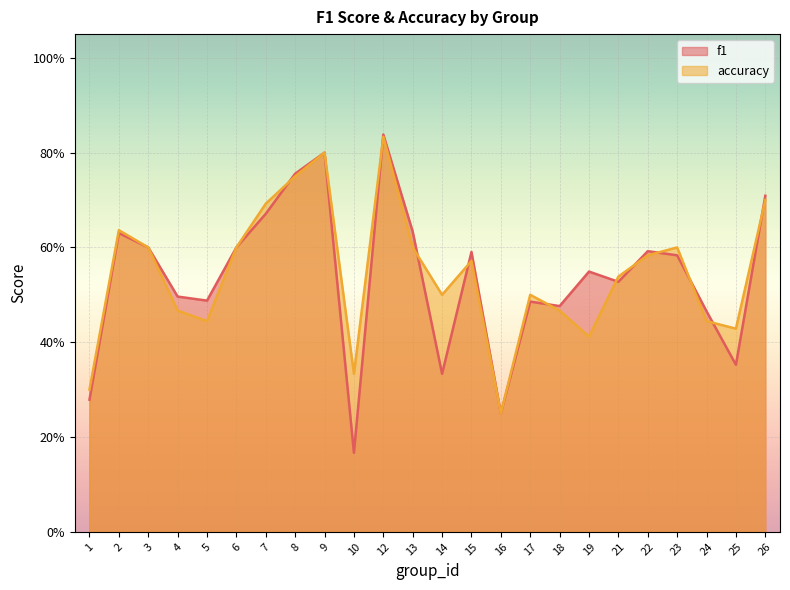

The value of accuracy at 26 is 0.2. True or false?

False